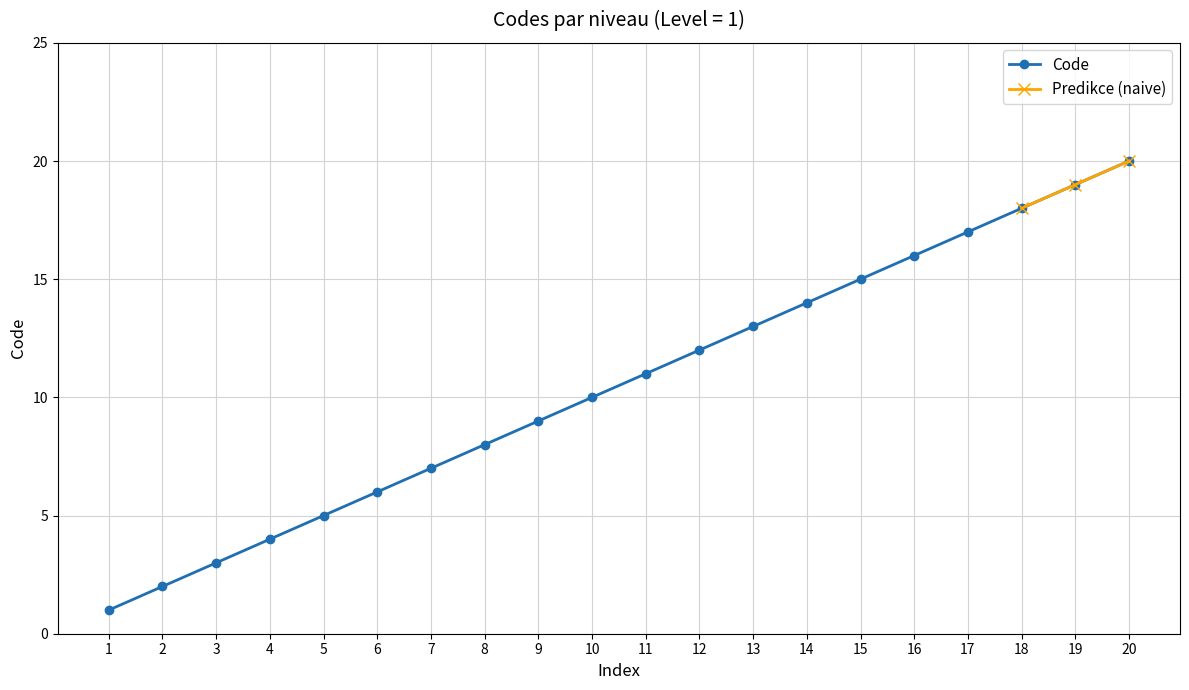

True or false: the data shows 4 at 12.

False